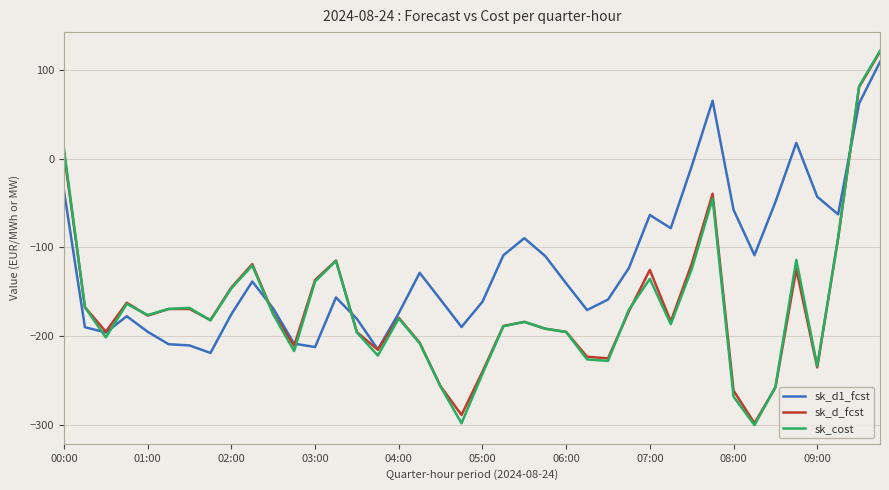

What is the lowest value of the sk_d1_fcst series?

-218.6